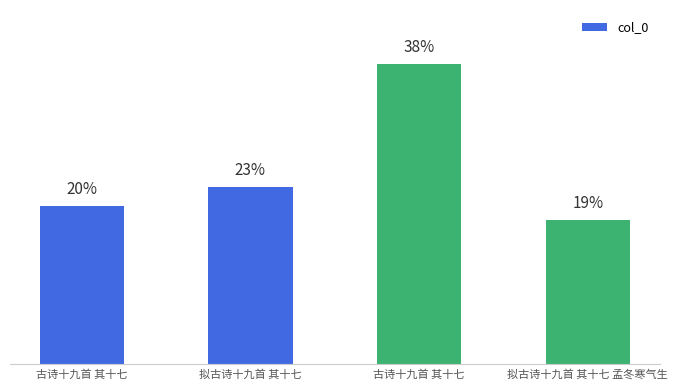

Are the bars horizontal?

No